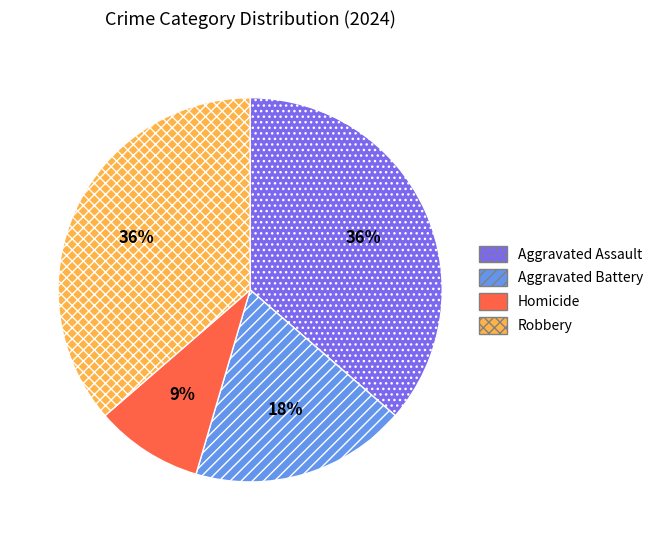

Do Homicide and Robbery together represent more than half of the pie?

No